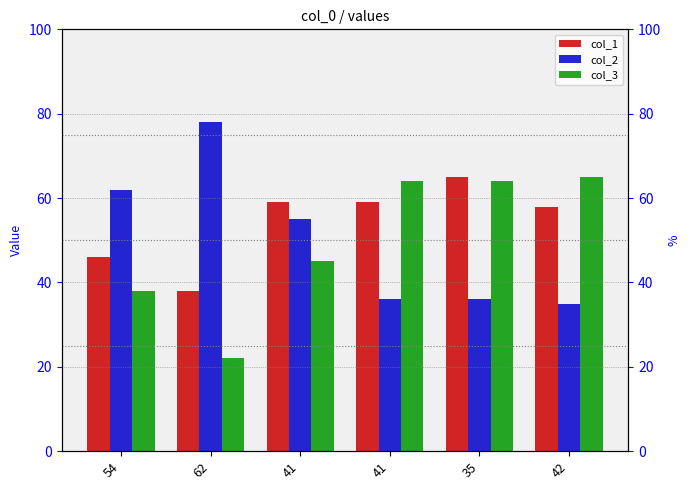

Reading left to right, list all the values displayed in this chart.

col_1: 46	38	59	59	65	58
col_2: 62	78	55	36	36	35
col_3: 38	22	45	64	64	65